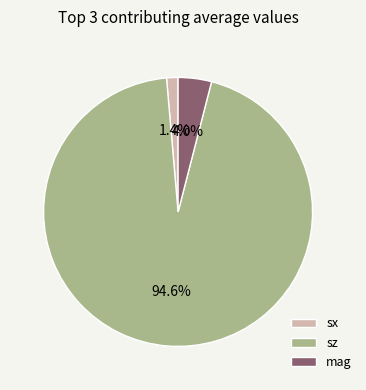

Which slice is the largest?

sz